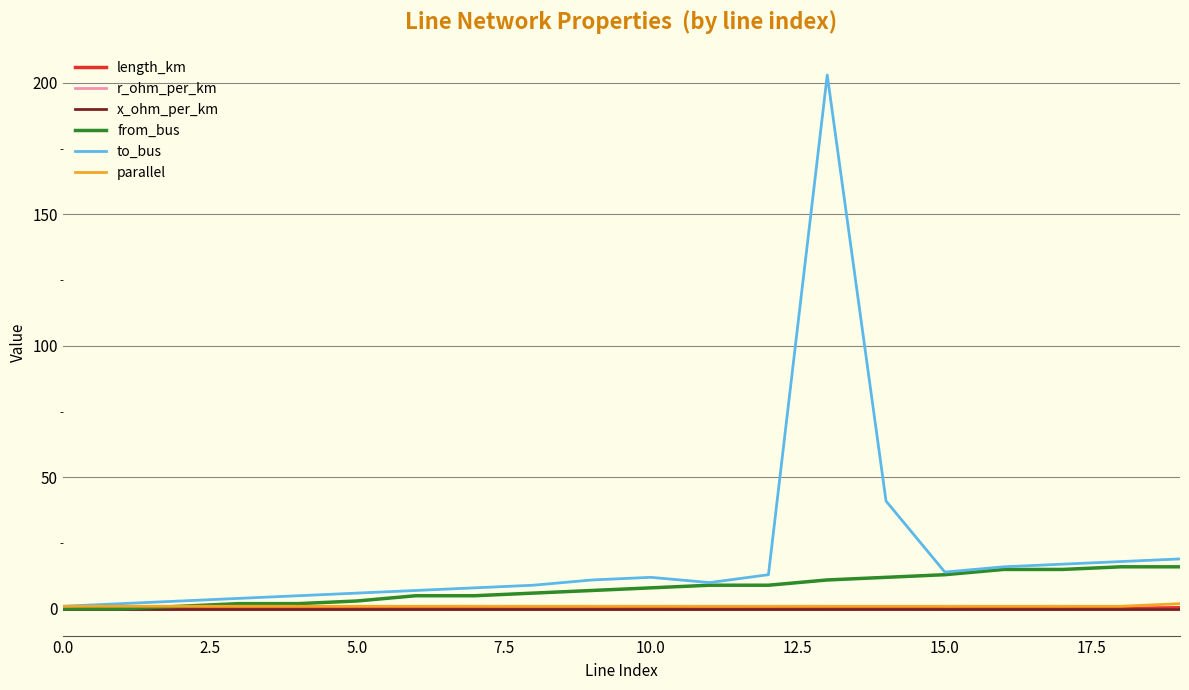

How many series are shown in this chart?

6